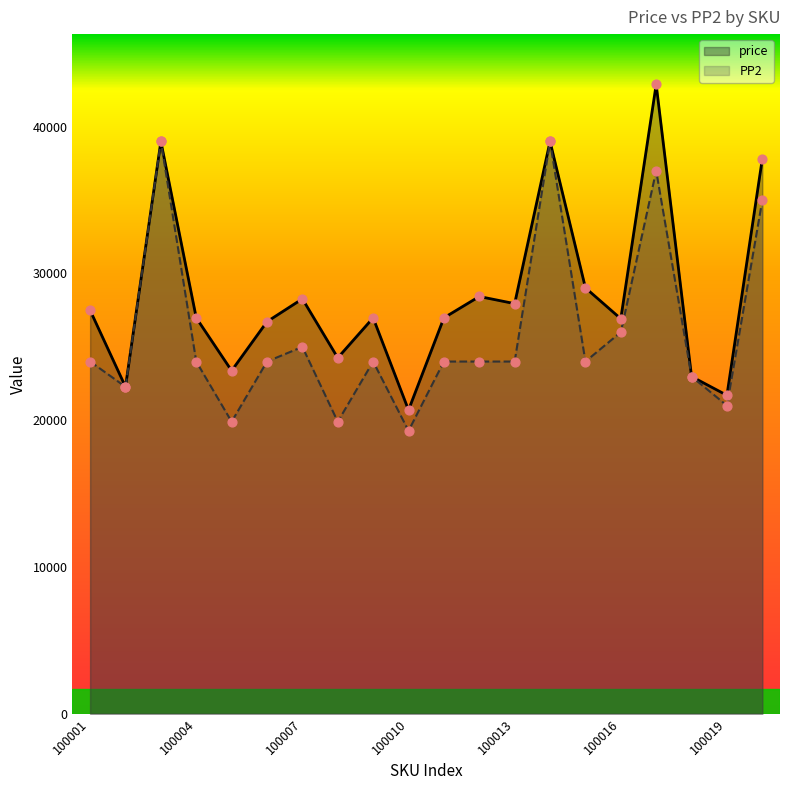

At how many categories does at least one series exceed 38552?

3